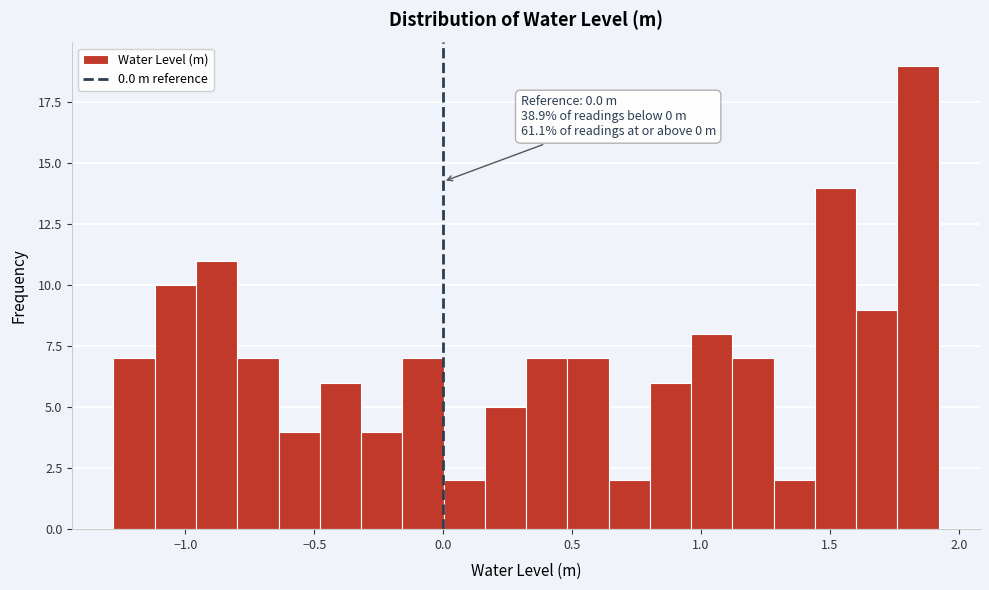

Read against the x-axis, roughly where is the centre of the tallest bar?

1.85